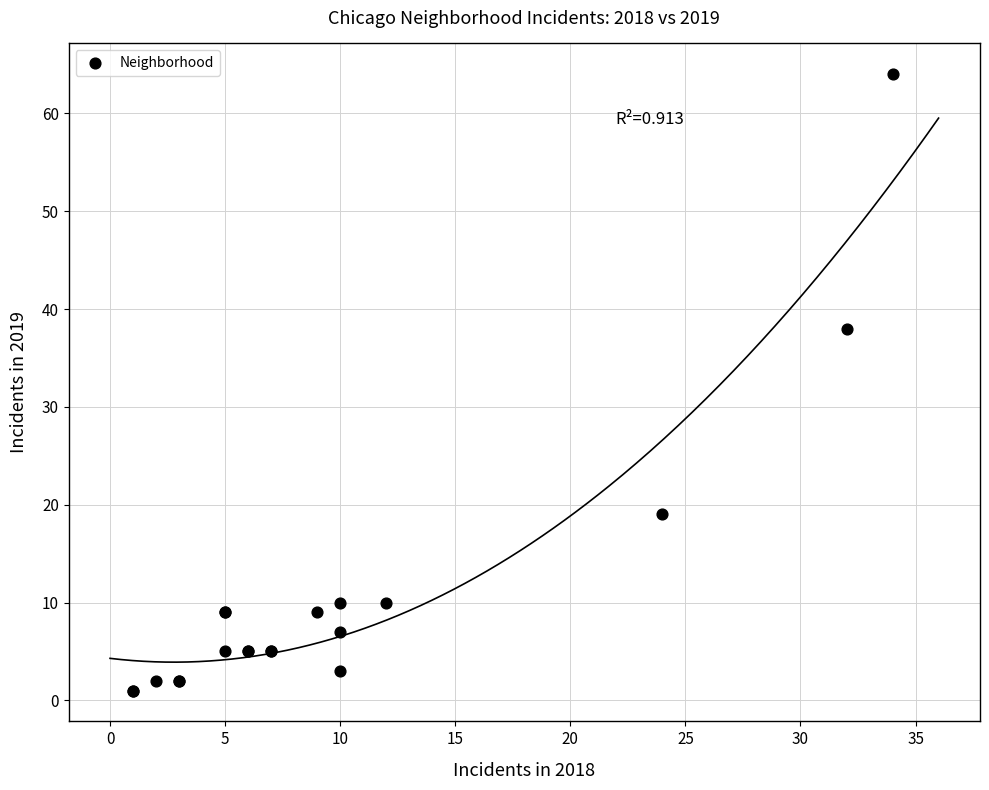

What Y value in the scatter plot is closest to 32?

38